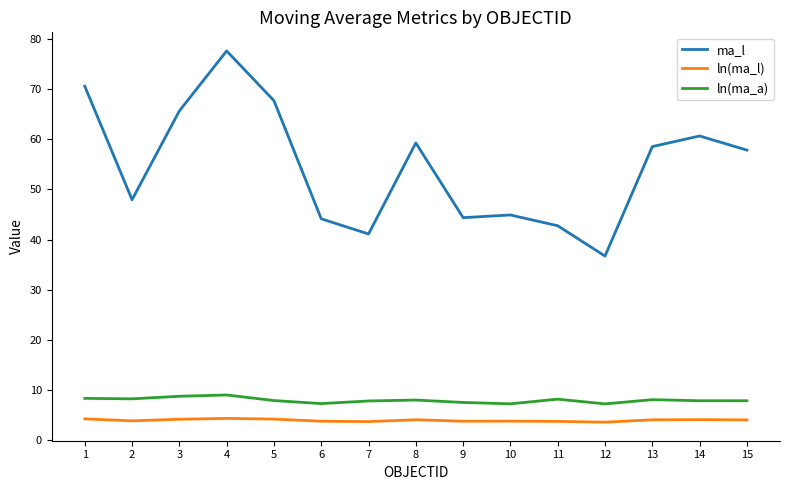

What is the total value across all series at 15?

69.8